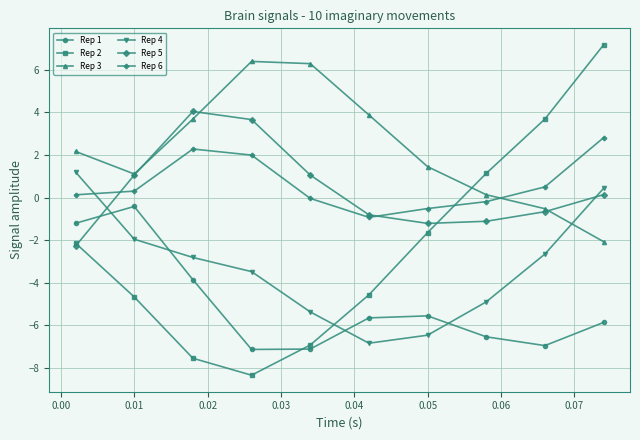

What is the difference between the maximum and minimum values in the Rep 5 series?

6.3